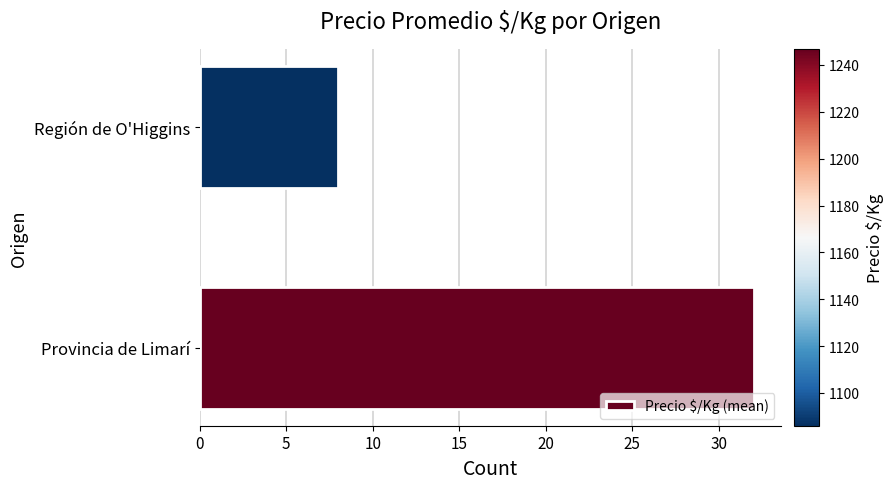

The value at Provincia de Limarí is 32. True or false?

True